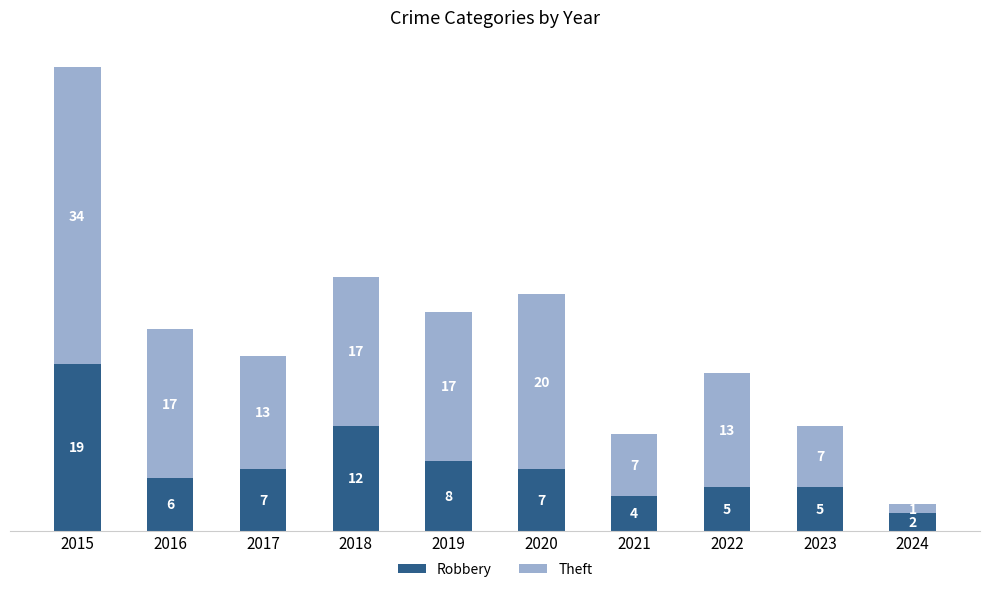

What value does the Robbery series have at 2020?

7